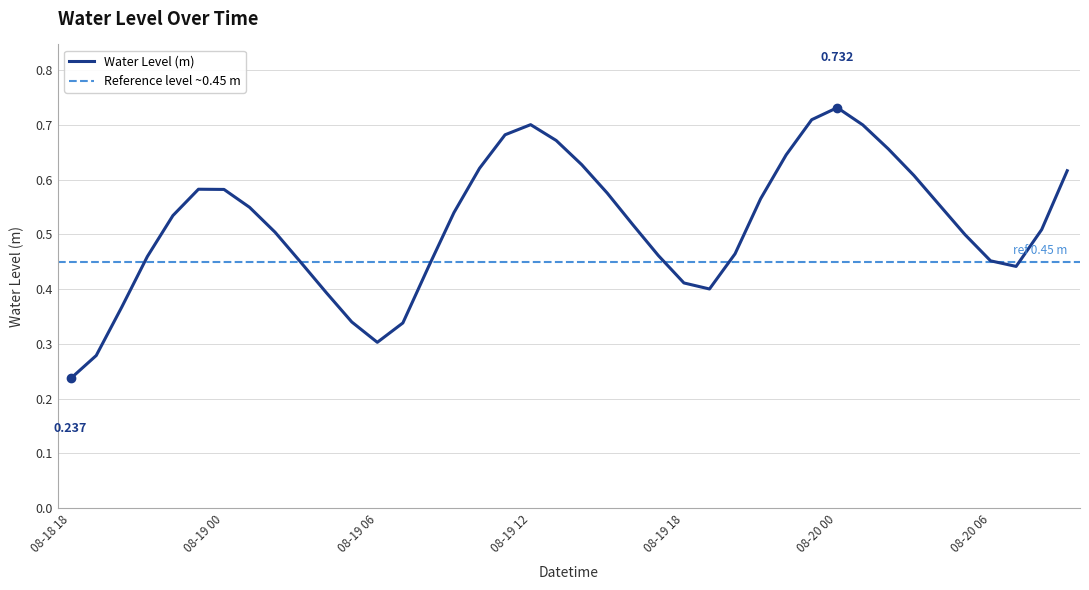

What is the difference between the maximum and second lowest values?

0.5